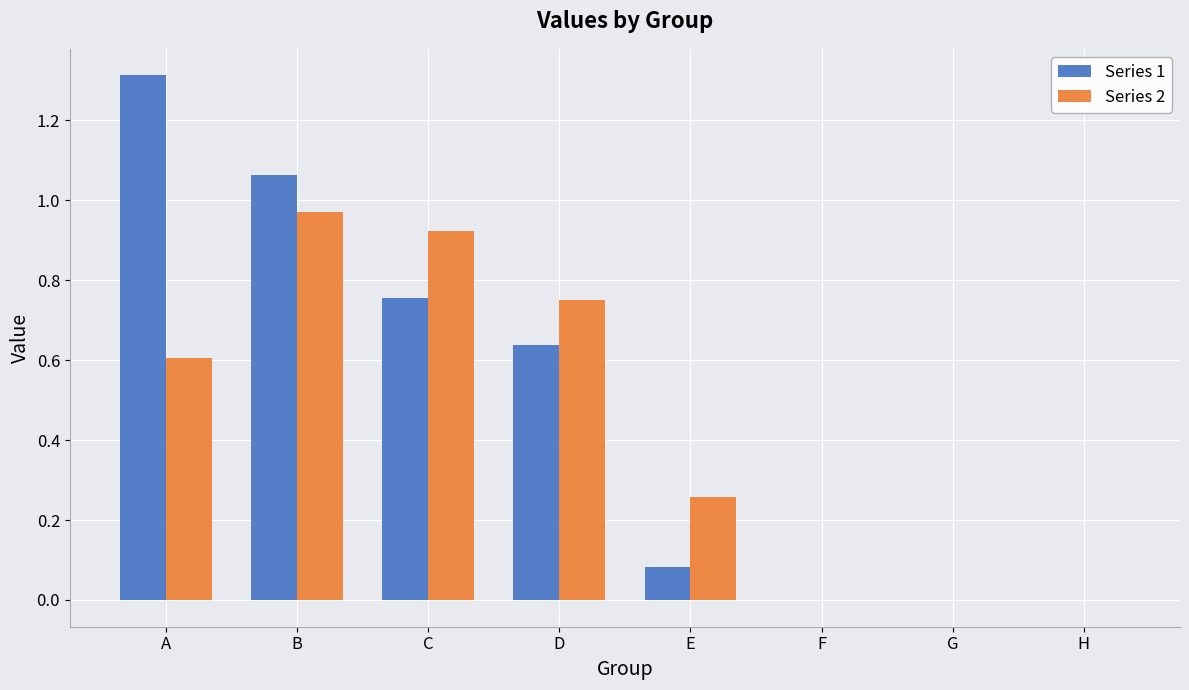

True or false: Series 1 has a value of 0.9 at D.

False